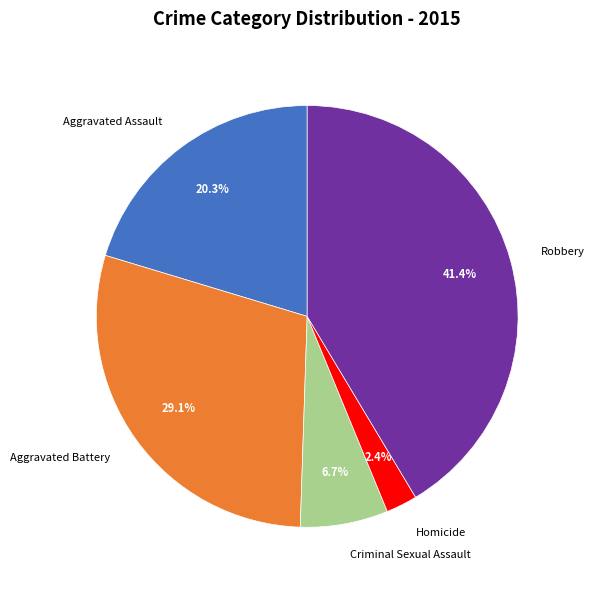

Does Homicide represent more than half of the total?

No